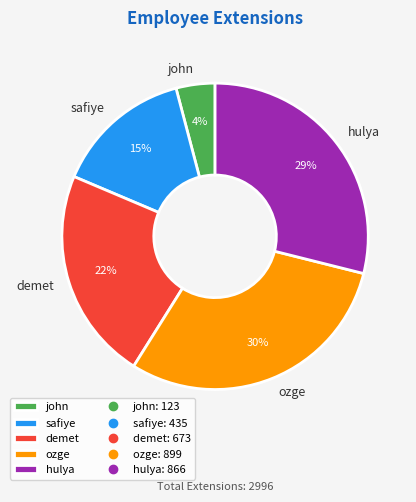

Is there any slice that represents more than half of the pie?

No